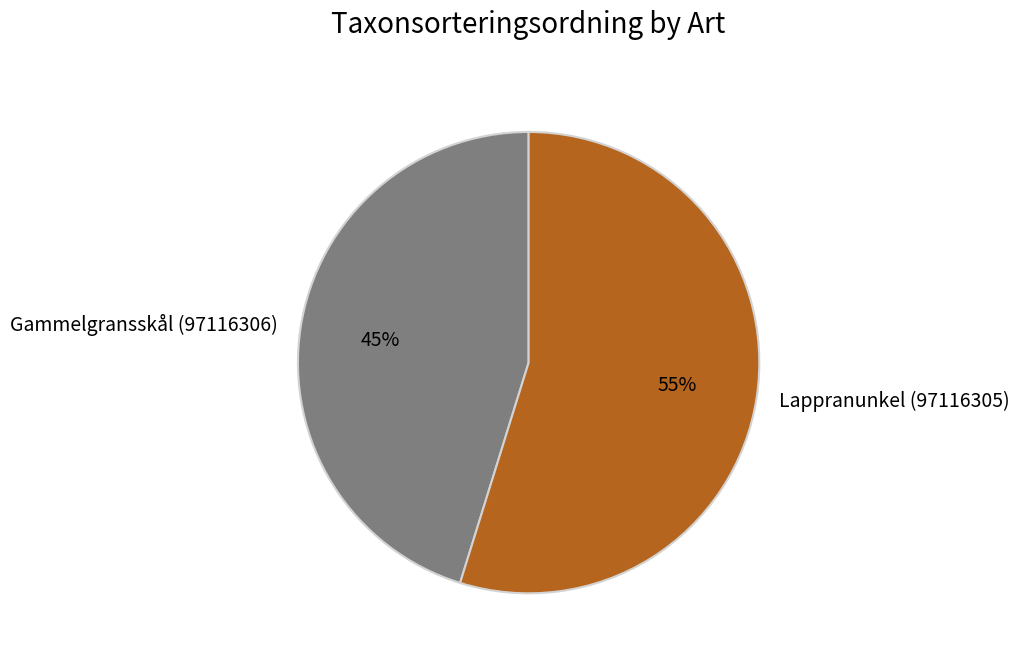

To the nearest percent, what is the average slice percentage?

50%